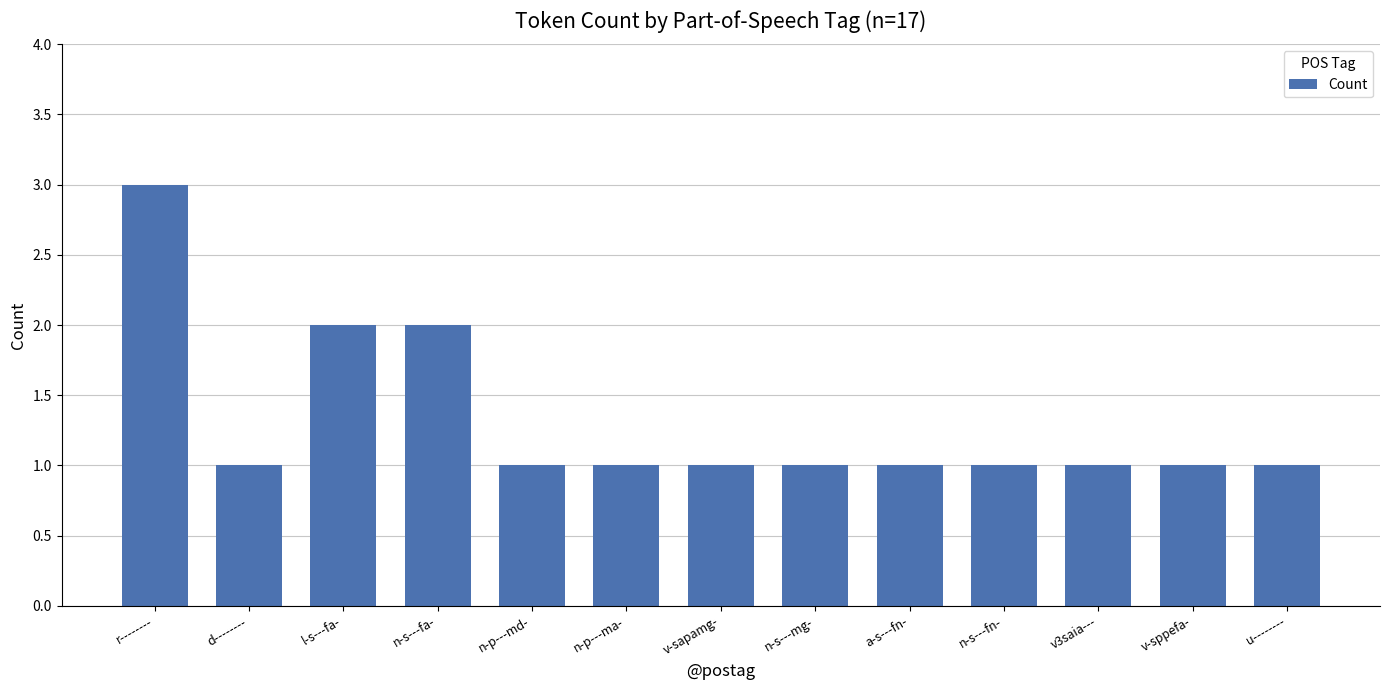

What is the label of the 3rd bar from the left?

l-s---fa-